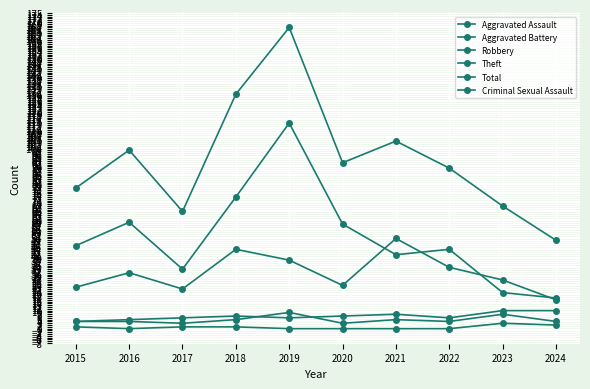

Which label corresponds to the smallest value in the chart?

2016